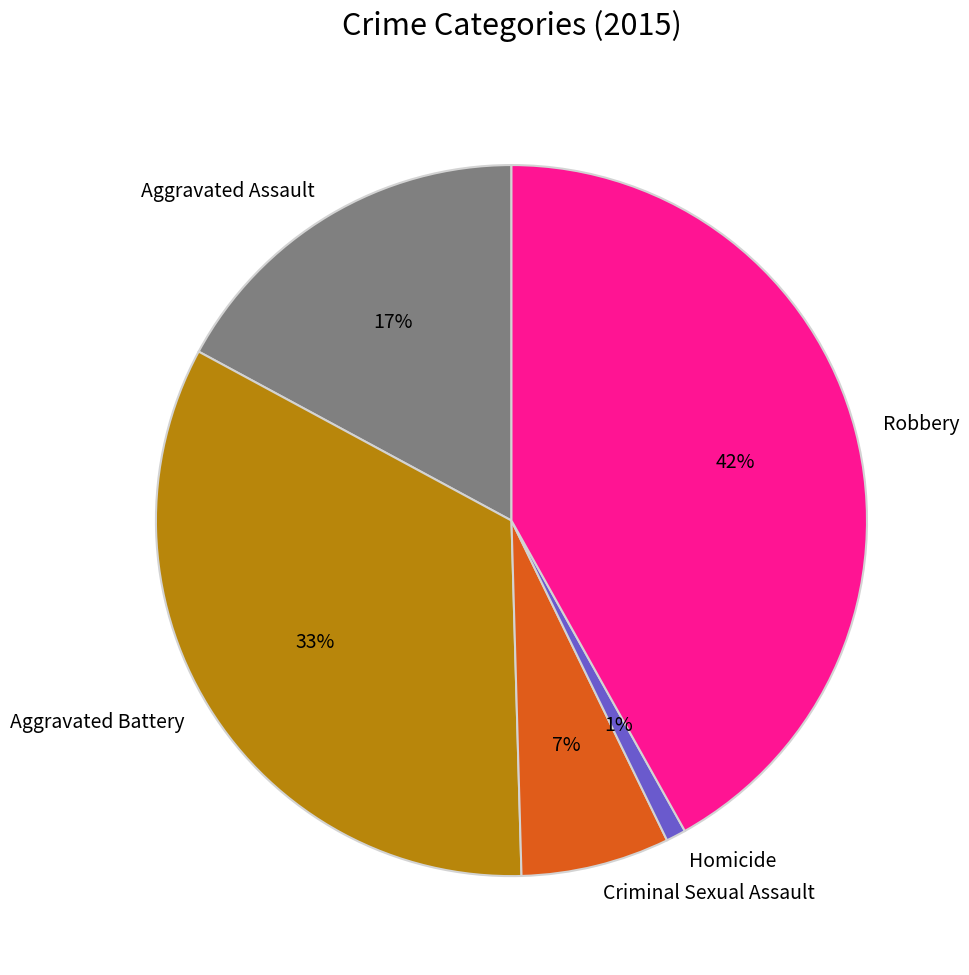

Does any single category account for the majority?

No